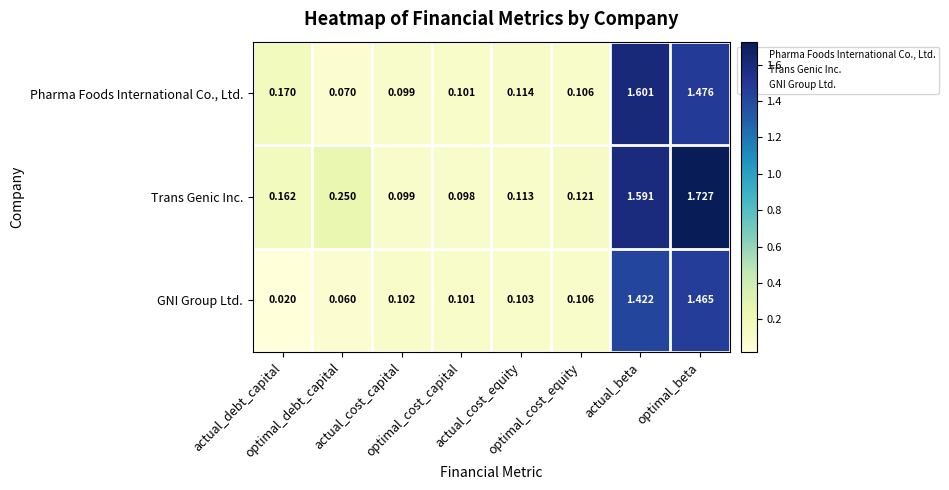

What is the total value across all series at actual_beta?

4.6